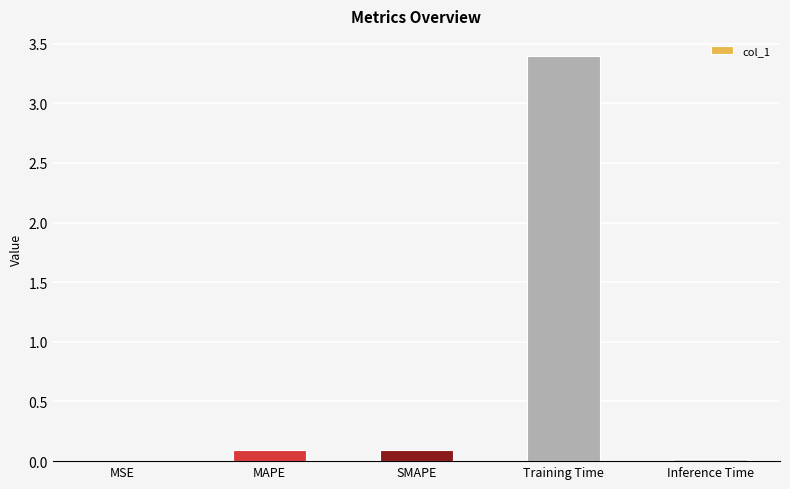

What is the sum of all values?

3.6